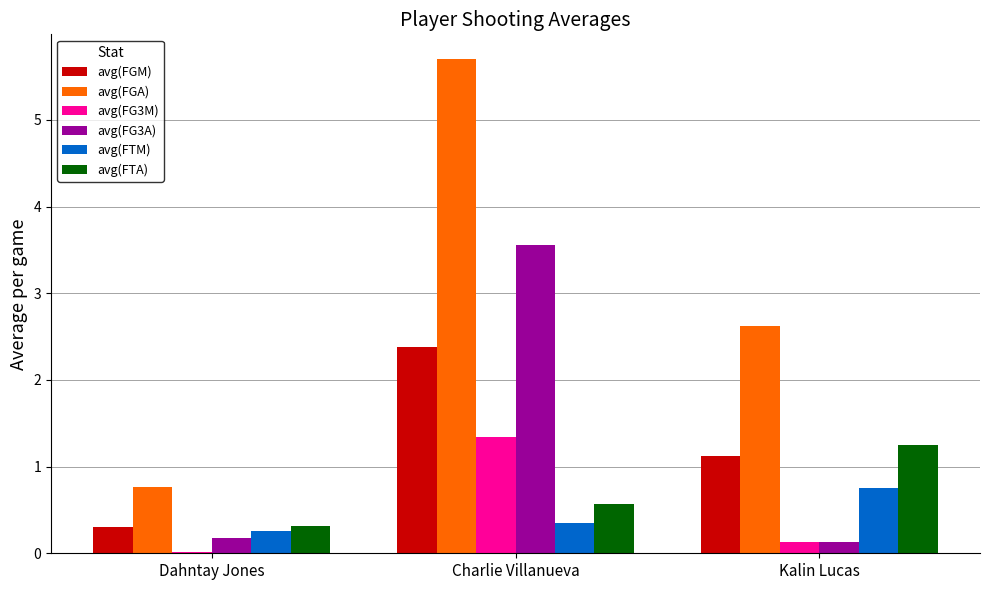

Rank the categories by avg(FGA) value from highest to lowest.

Charlie Villanueva, Kalin Lucas, Dahntay Jones